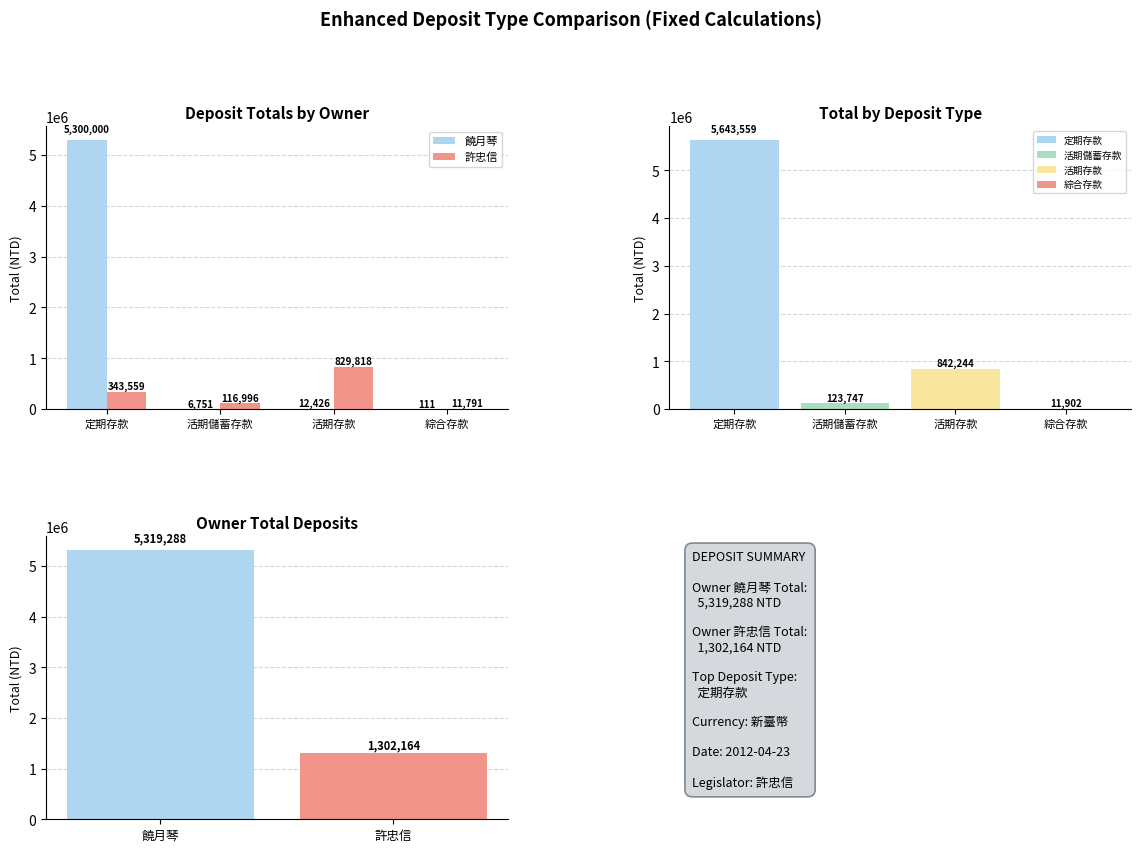

What position from the right is 活期儲蓄存款?

3